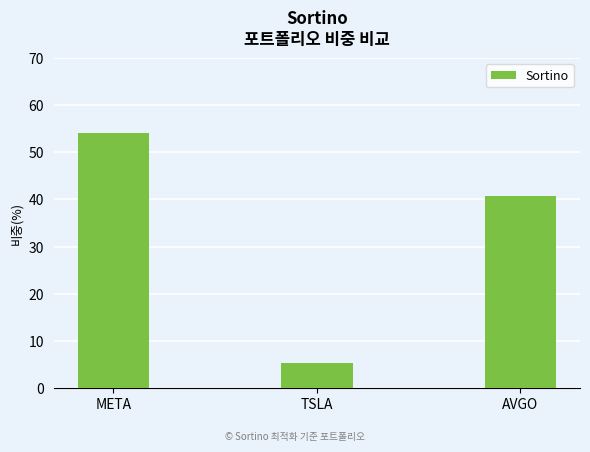

What is the sum of all values?

100.0